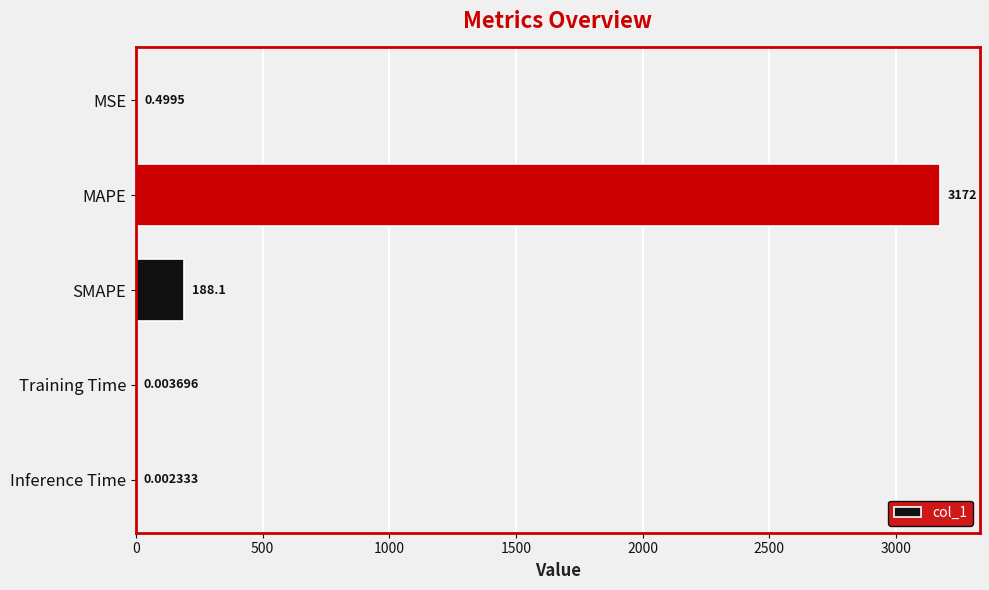

What is the sum of all values?

3361.0